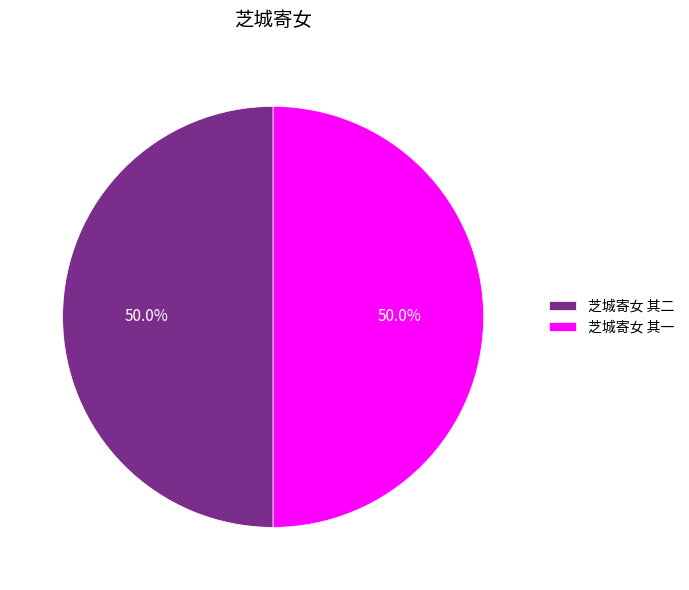

To the nearest percent, what portion does 芝城寄女 其二 represent?

50%